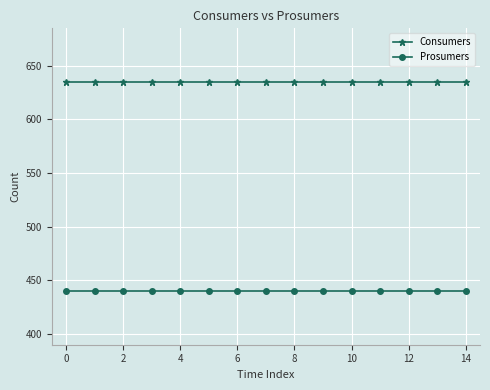

Which series has the largest total across all categories?

Consumers